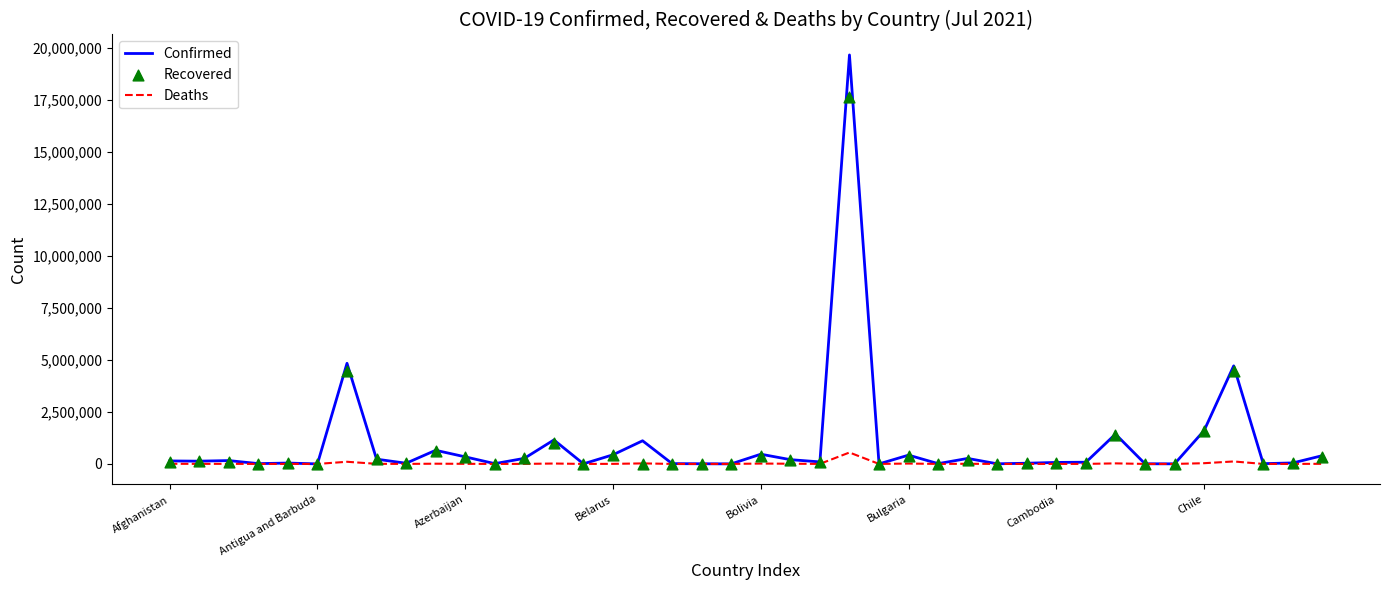

At how many categories does at least one series exceed 7279962?

1